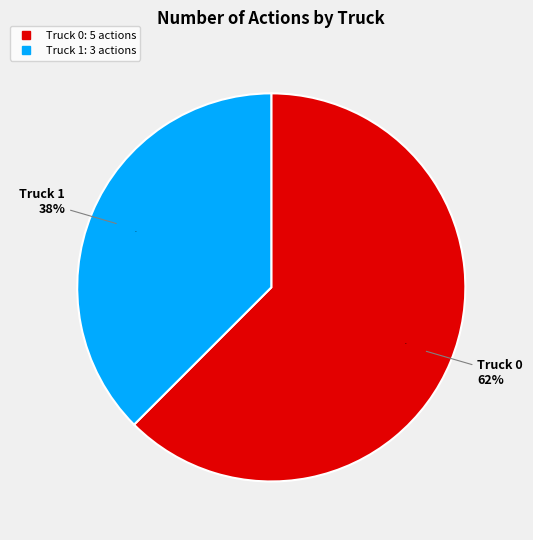

Which slice represents more than half of the pie?

Truck 0